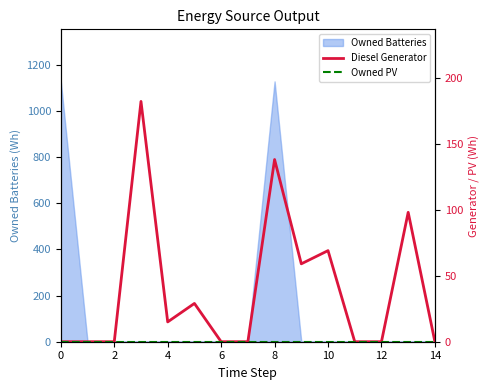

The value of Owned Batteries at 14 is -663. True or false?

False